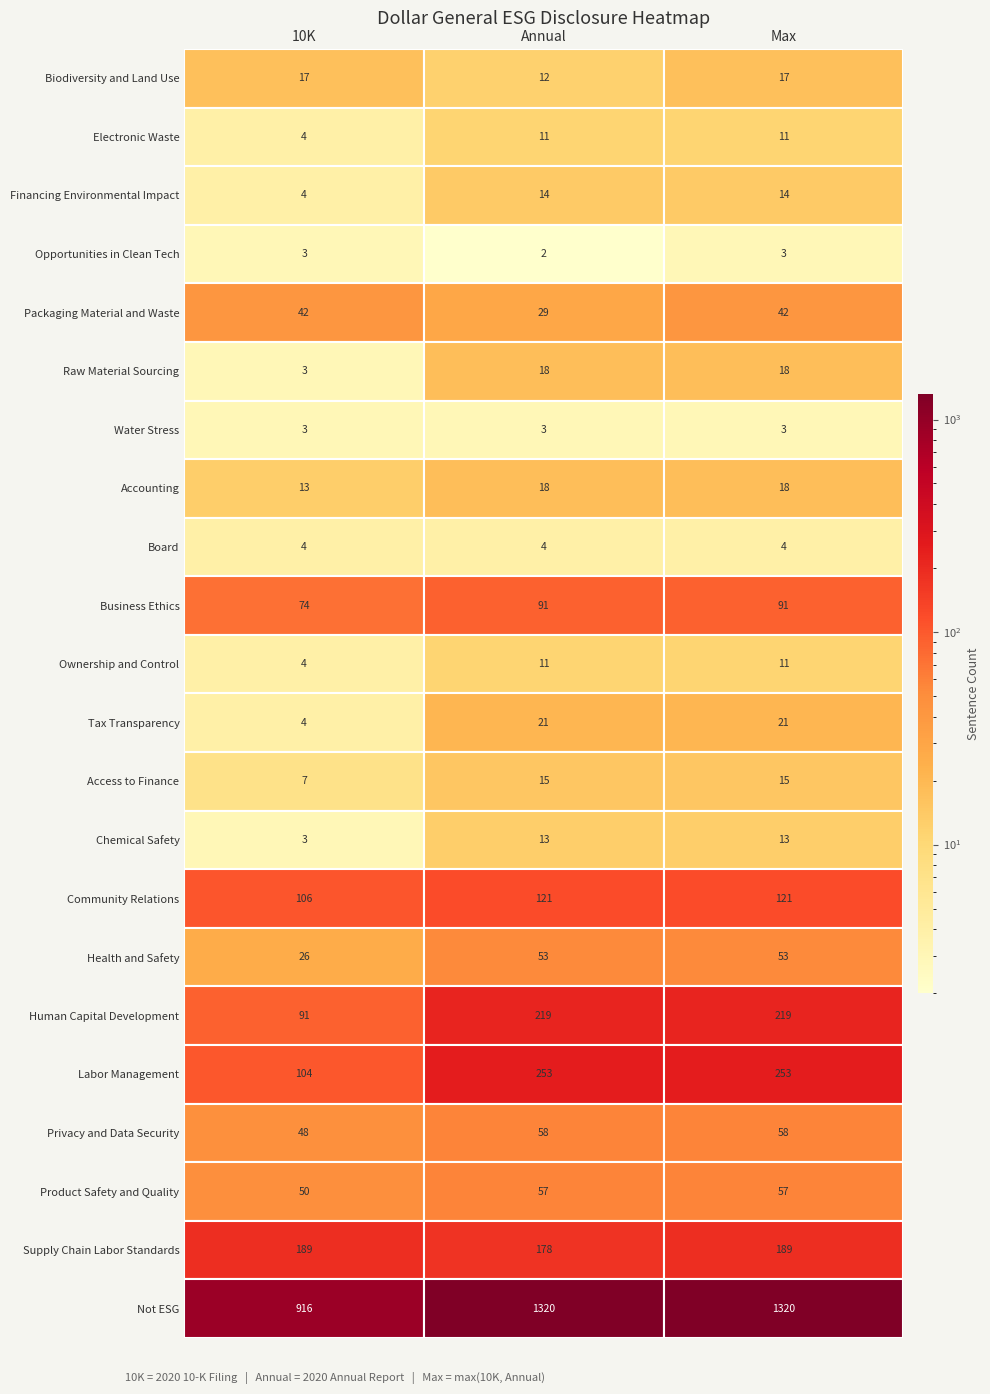

What is the average value of the max series?

116